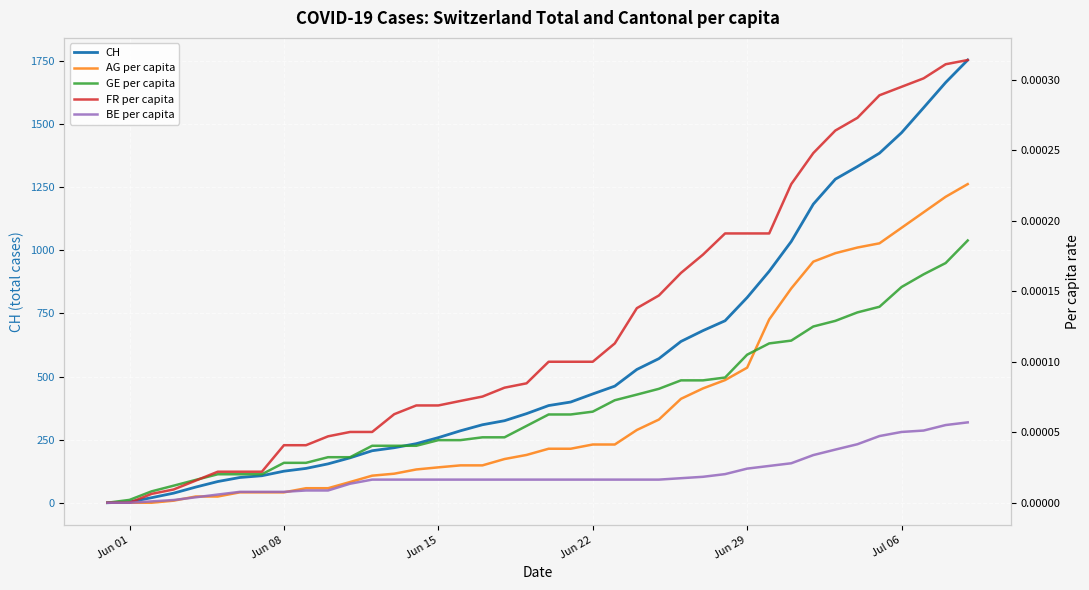

The value of CH at Jun 29 is 498. True or false?

False